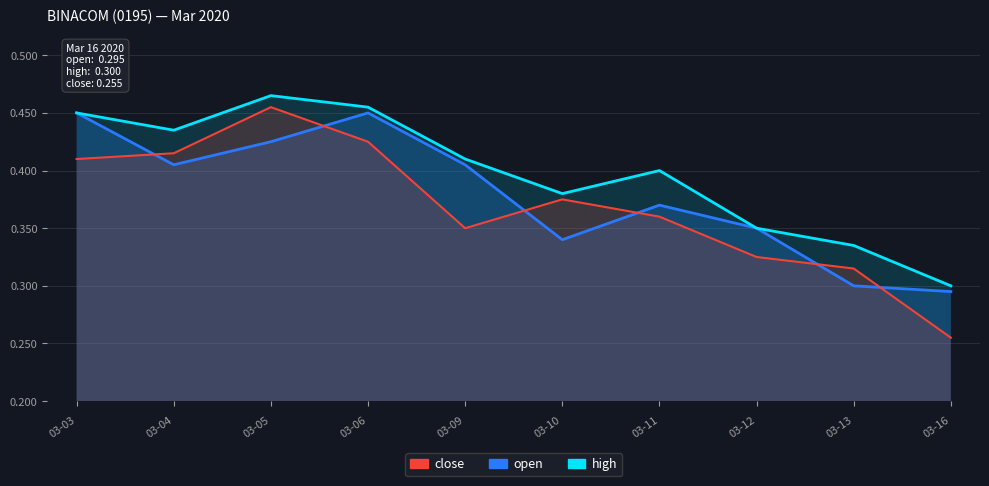

True or false: close has more than 2 points higher than both neighbors.

False